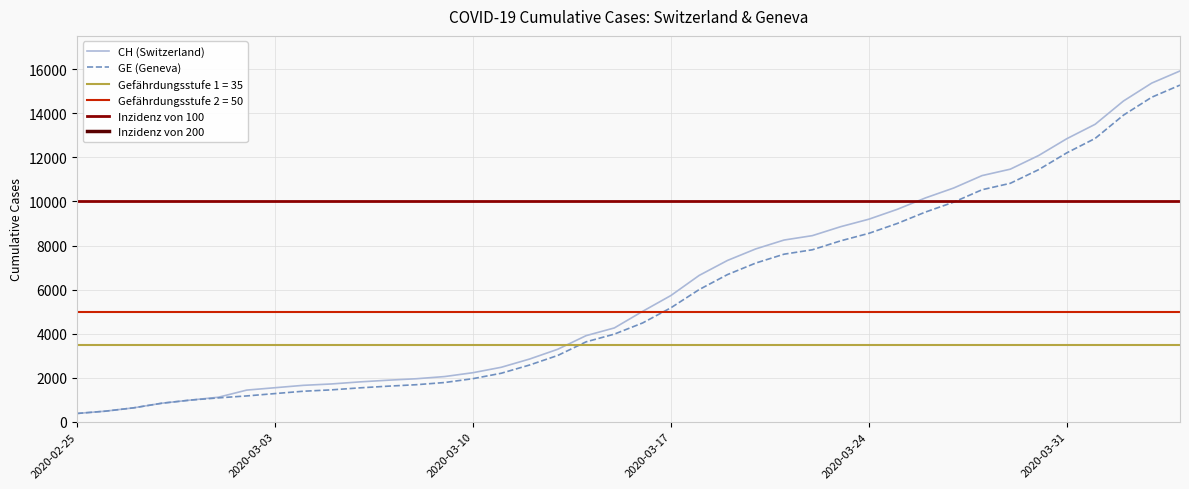

Which series has the widest spread of values?

CH